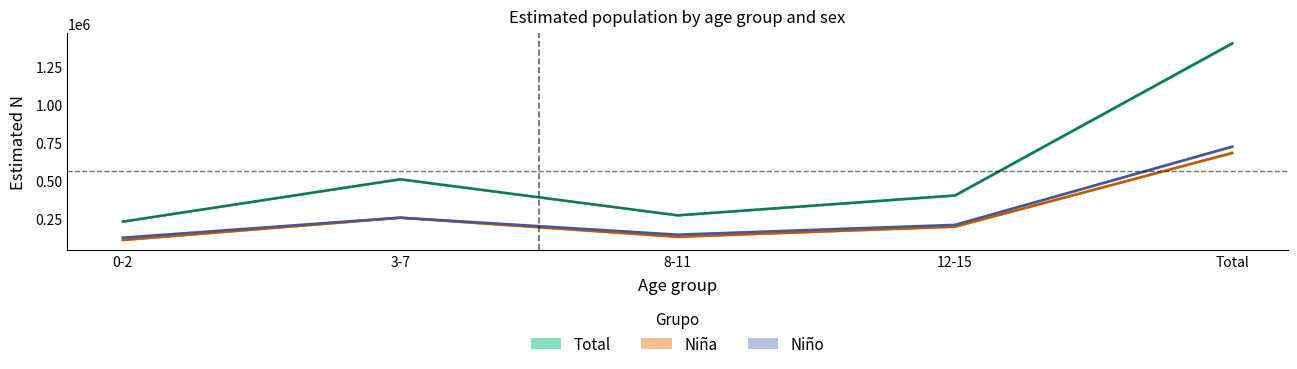

Reading left to right, what are all the values shown in this chart?

Total: 0-2=227551	3-7=506961	8-11=269063	12-15=400146	Total=1403721
Niña: 0-2=106171	3-7=253205	8-11=127548	12-15=194097	Total=681021
Niño: 0-2=121380	3-7=253756	8-11=141515	12-15=206049	Total=722700